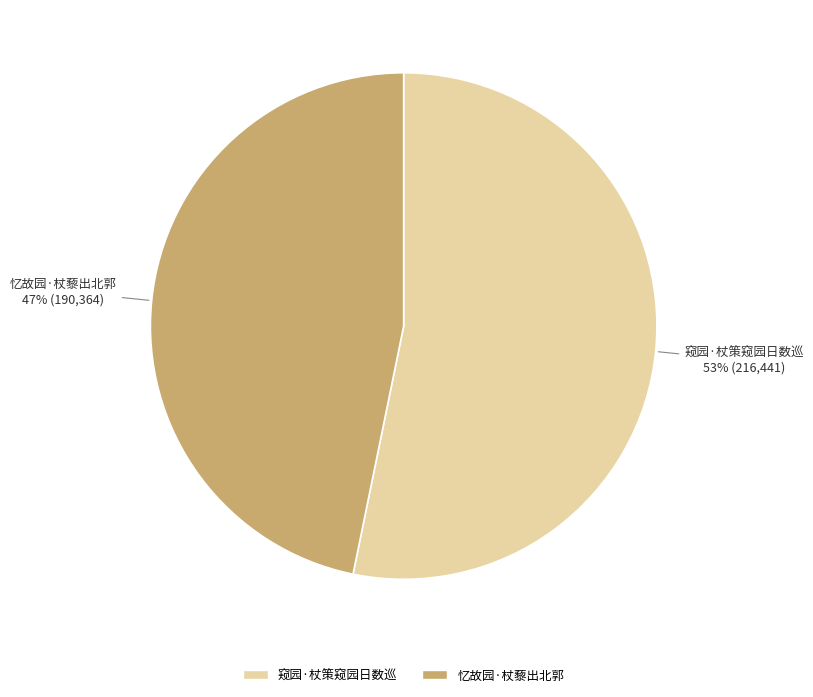

Is it true that 窥园·杖策窥园日数巡 is 53% of the pie?

True